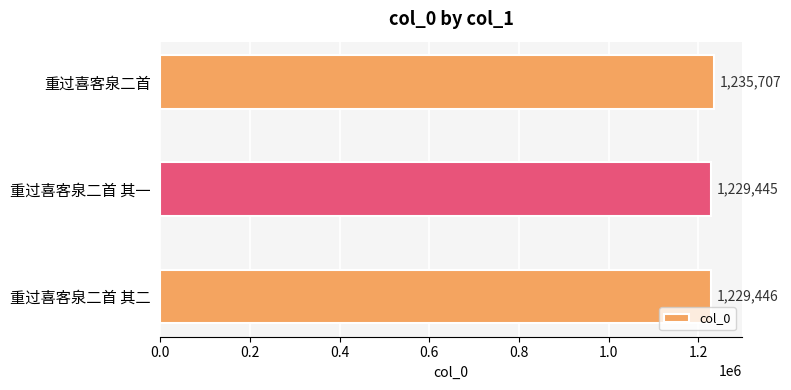

Reading bottom to top, what are all the values shown in this chart?

重过喜客泉二首 其二=1229446	重过喜客泉二首 其一=1229445	重过喜客泉二首=1235707